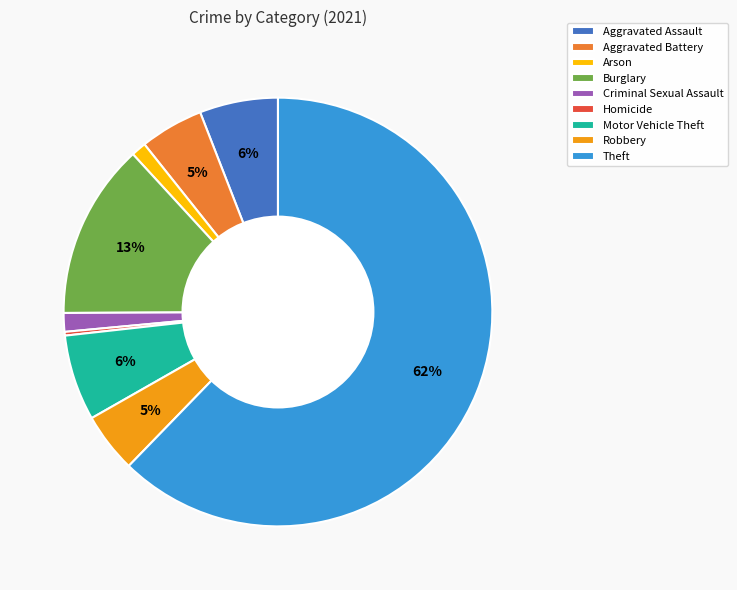

To the nearest percent, what is the average slice percentage?

11%